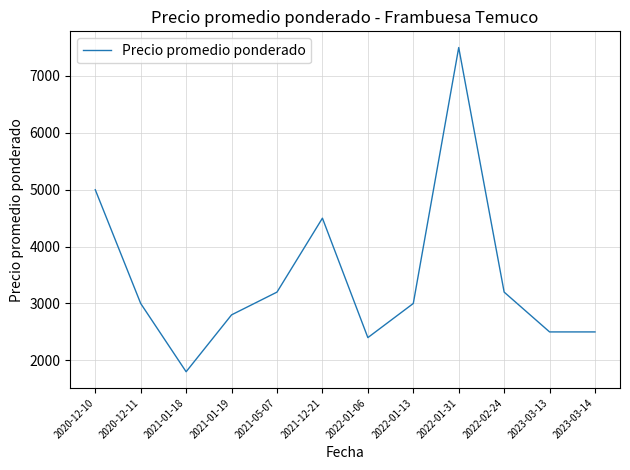

Is it true that the value at 2022-02-24 is 3200?

True